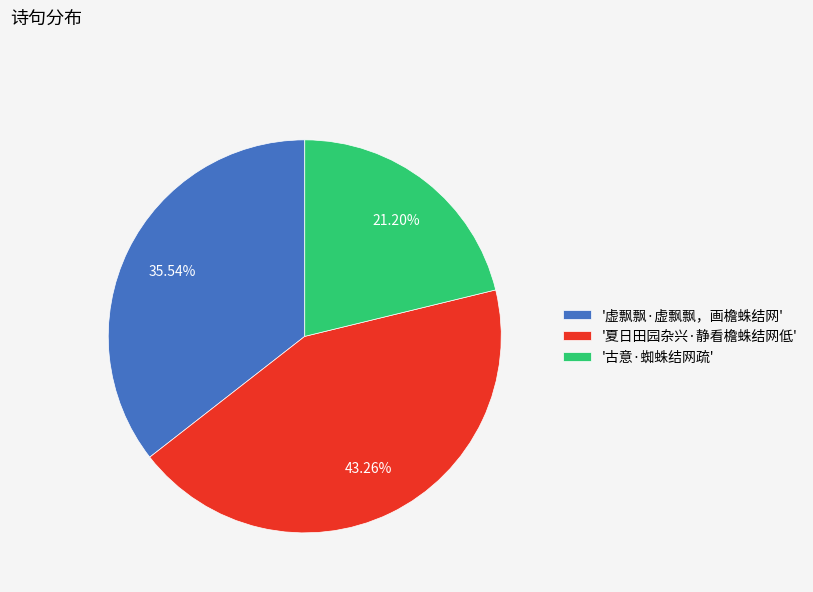

Do '虚飘飘·虚飘飘，画檐蛛结网' and '夏日田园杂兴·静看檐蛛结网低' together represent more than half of the pie?

Yes